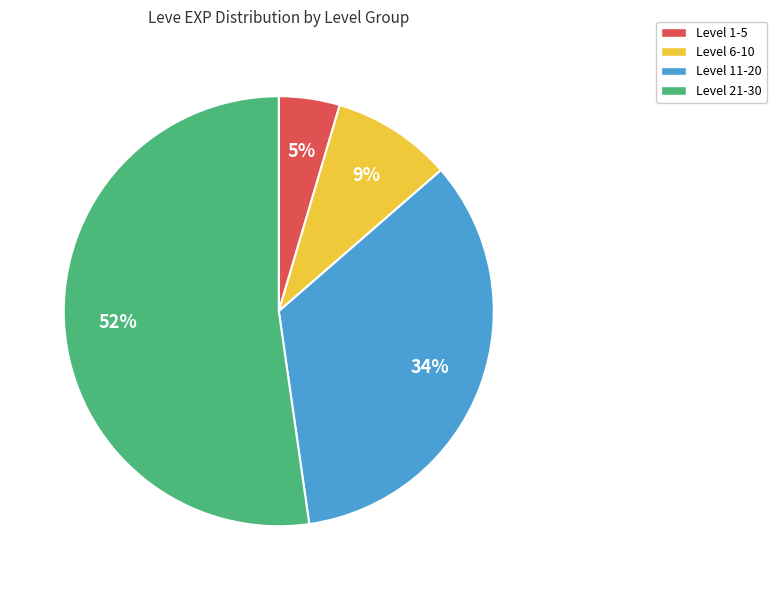

How many slices are in this pie chart?

4